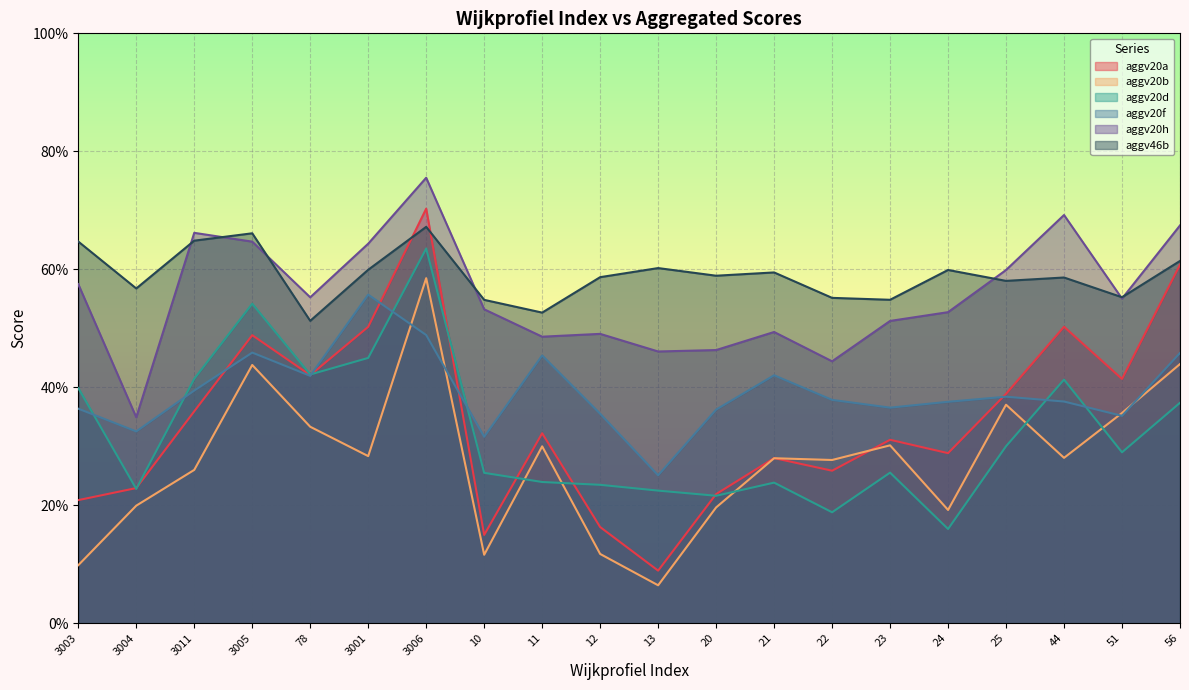

What is the value of the aggv20h point at the 10th from the left?

0.5